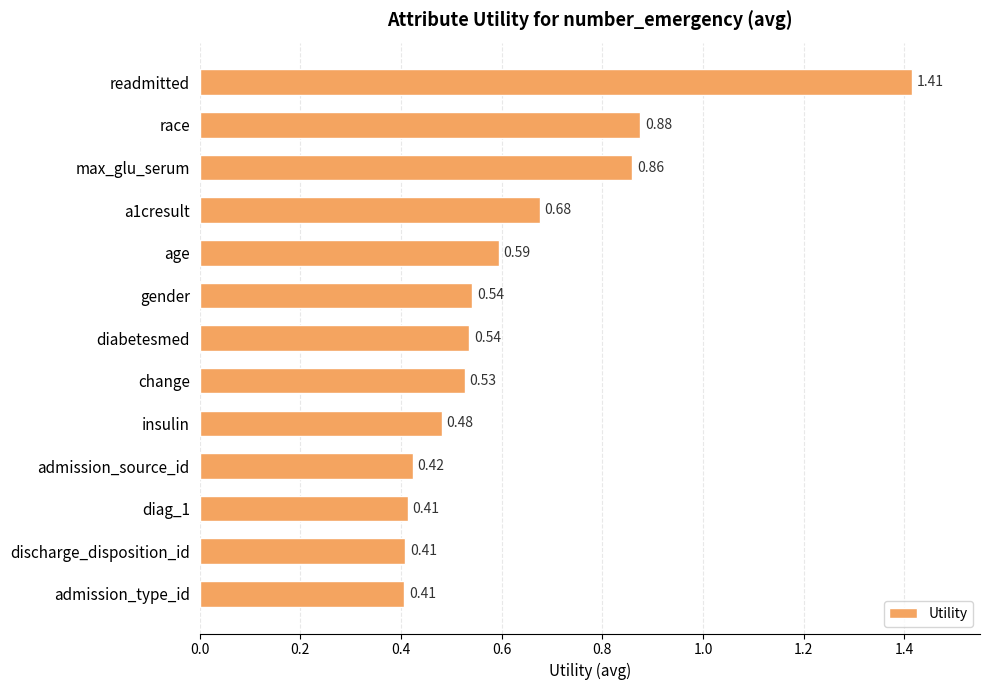

At which category does the chart reach its peak across all series?

readmitted